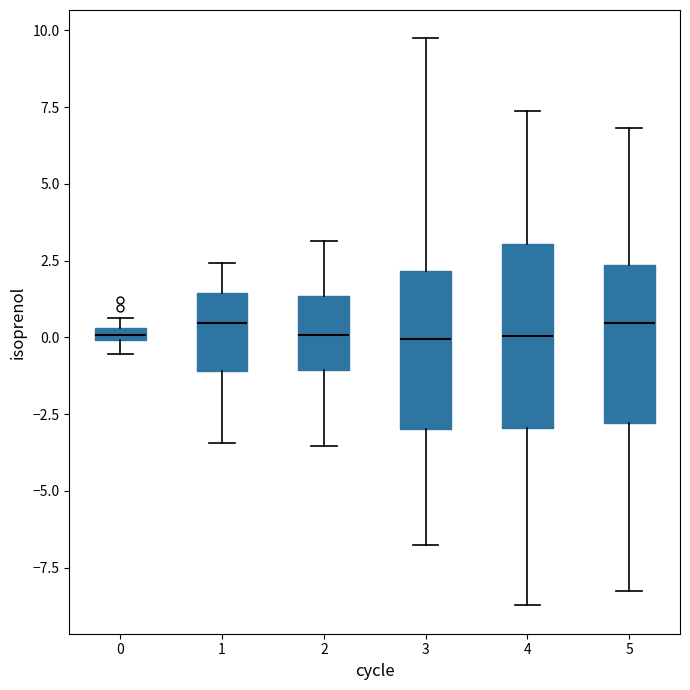

Which box is the tallest, from its lower edge to its upper edge?

4